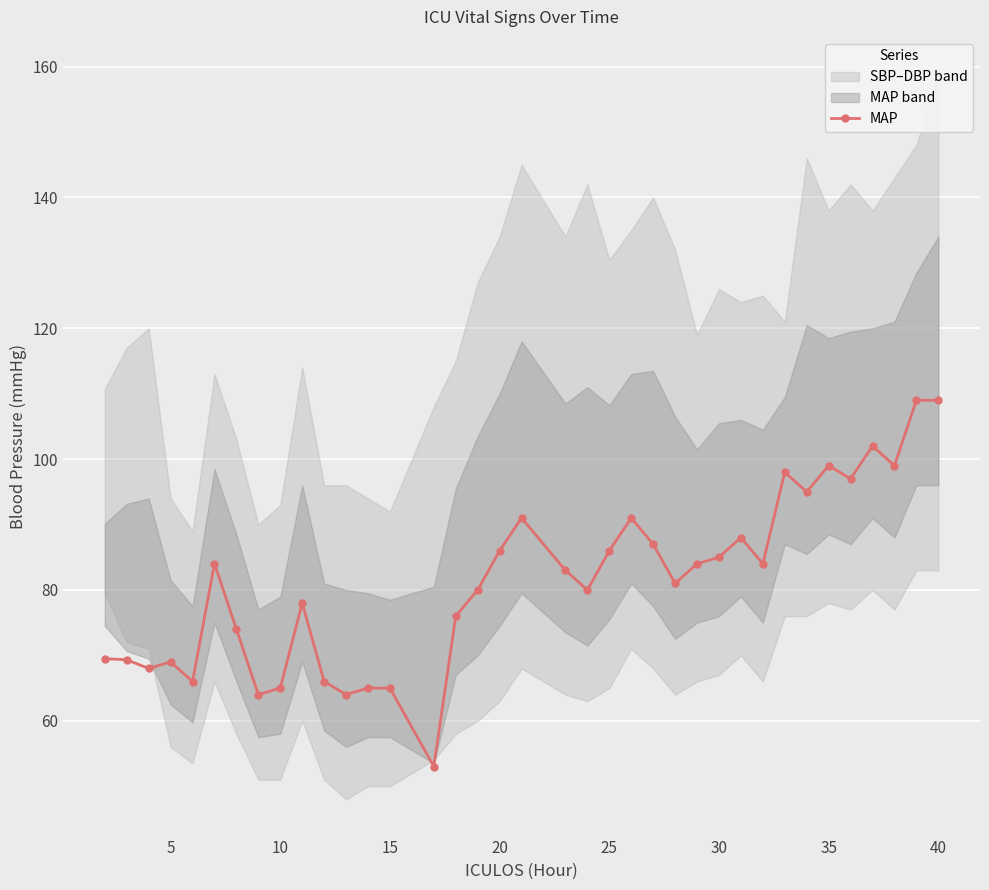

What is the minimum value for MAP?

53.0